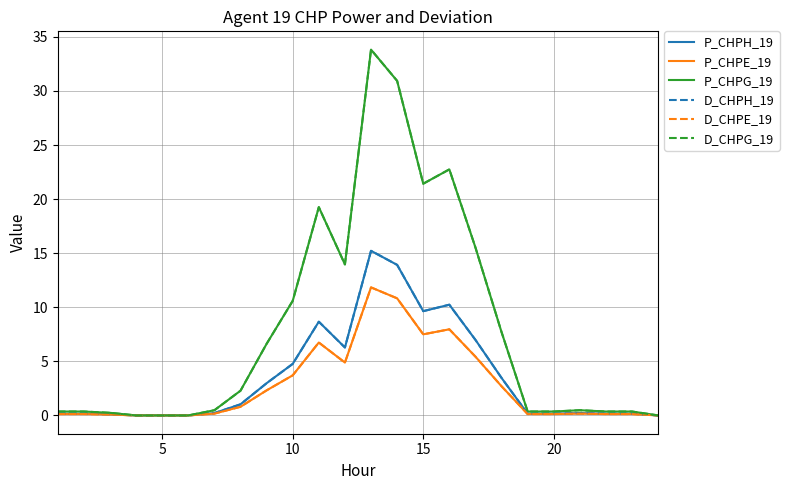

Is this an area chart (filled region under the line)?

No